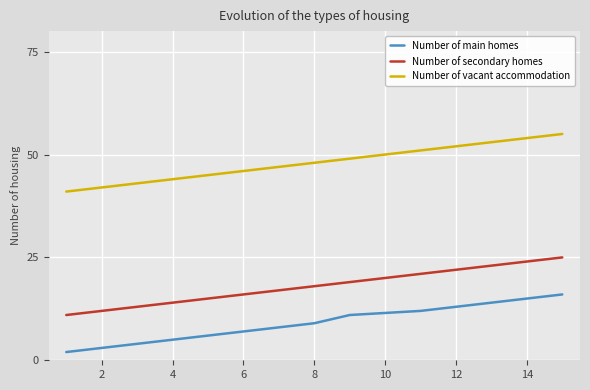

What is the smallest value displayed?

2